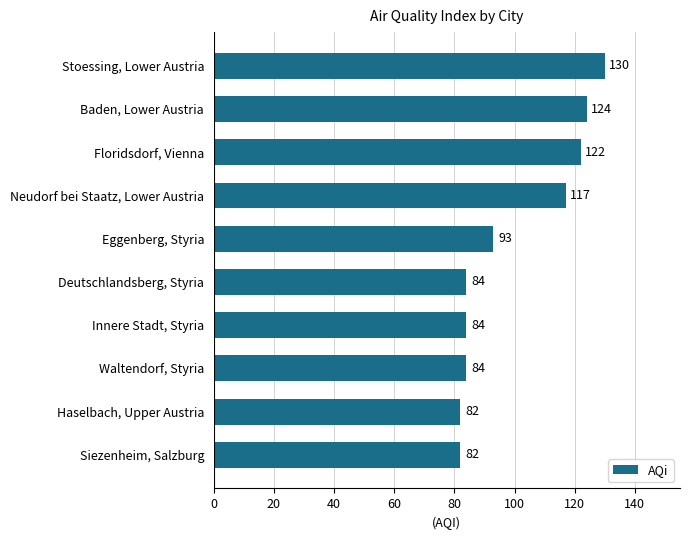

What is the maximum value shown in the chart?

130